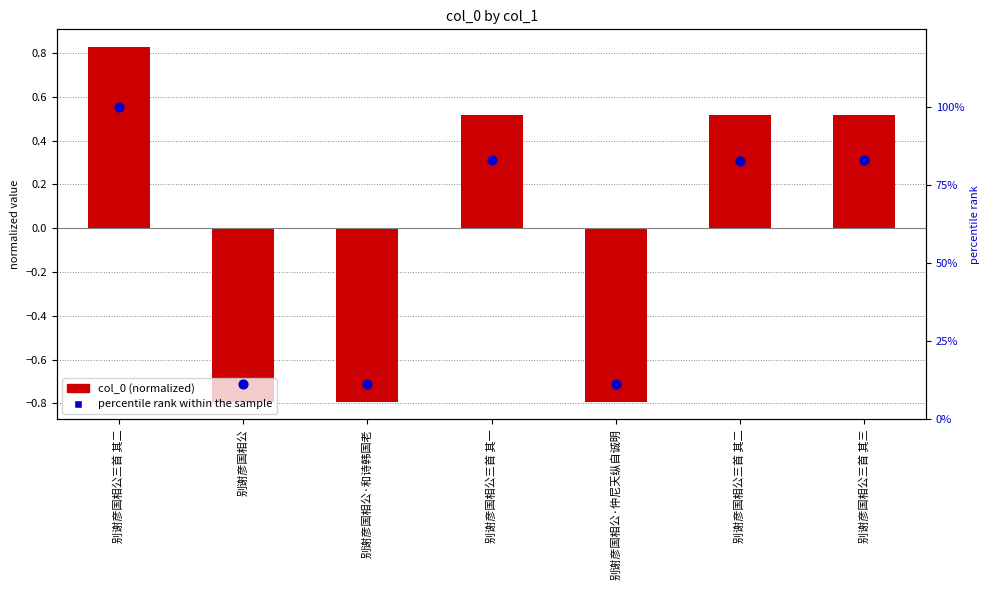

Which series reaches the maximum Y coordinate?

percentile rank